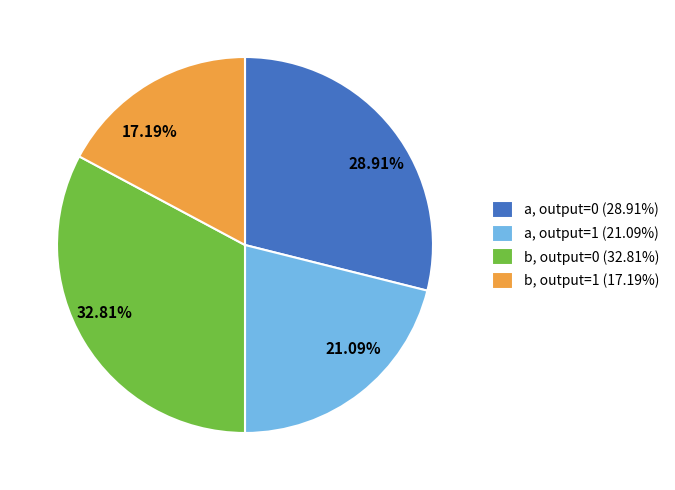

Which has a higher value, b, output=0 (32.81%) or b, output=1 (17.19%)?

b, output=0 (32.81%)